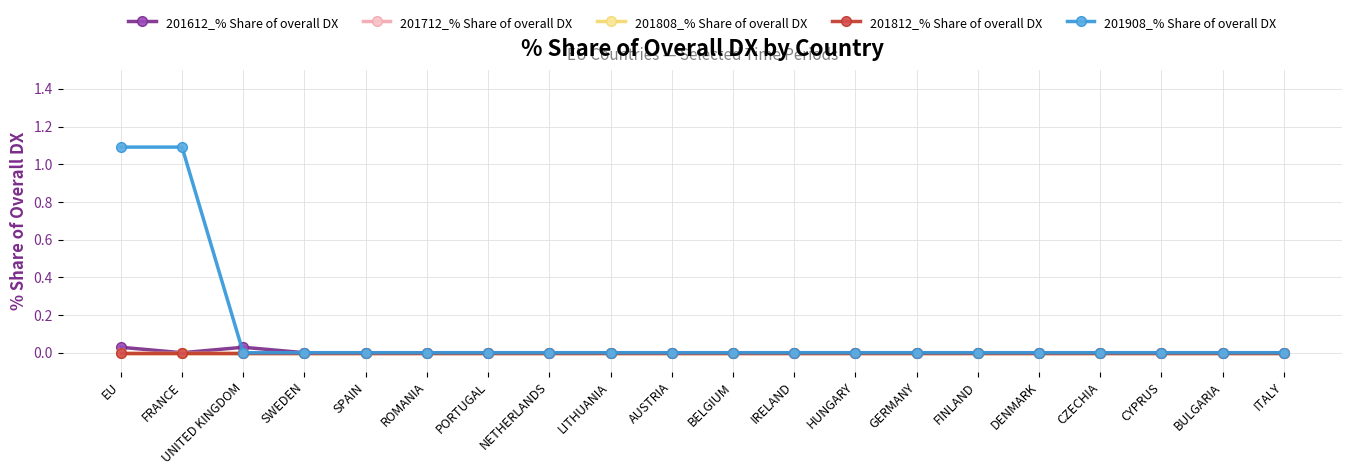

List the series in order of their peak value, highest first.

201908_% Share of overall DX, 201612_% Share of overall DX, 201712_% Share of overall DX, 201808_% Share of overall DX, 201812_% Share of overall DX